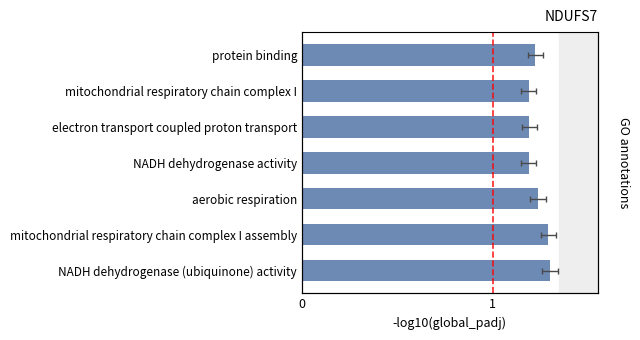

Count the values in the range 1 to 2.

7